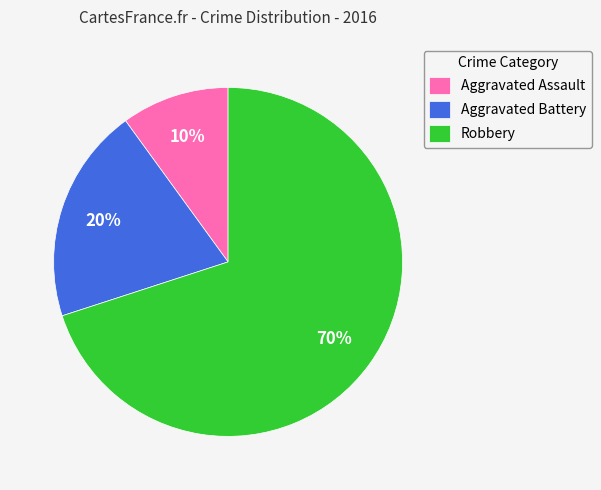

Which slice is the largest?

Robbery